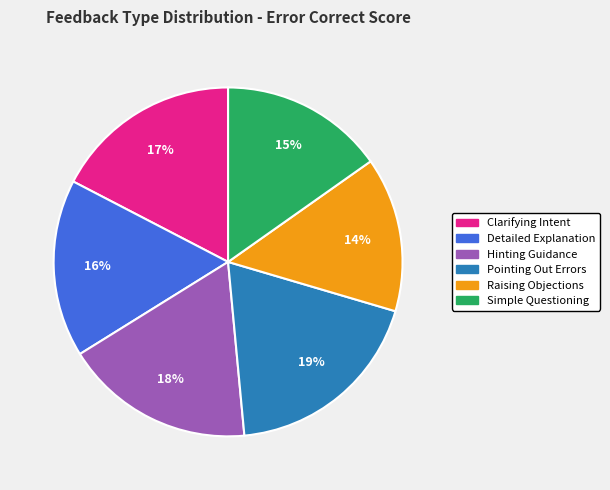

Does any single category account for the majority?

No